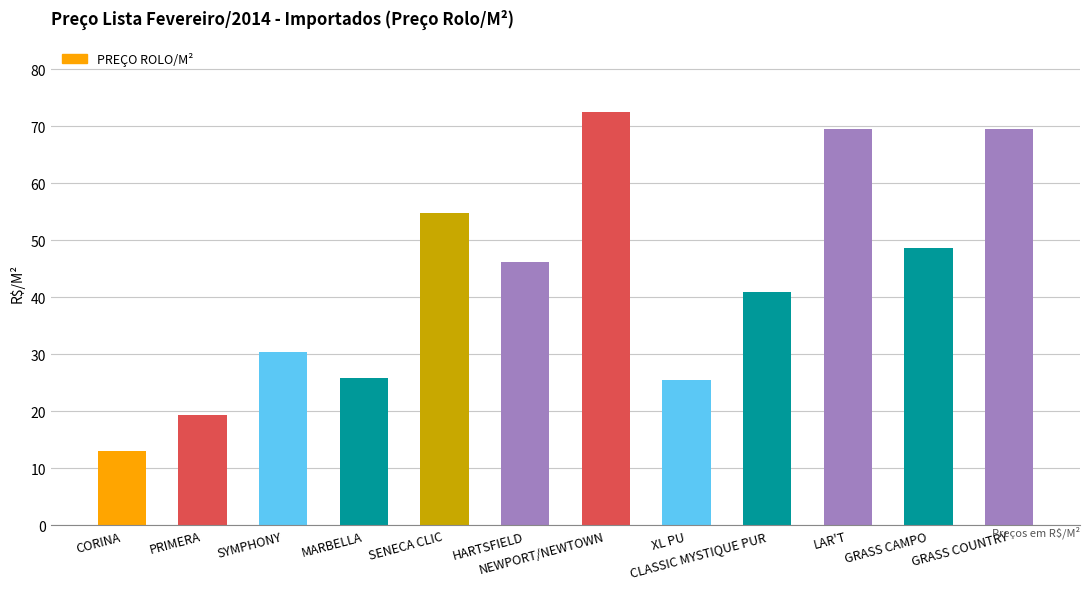

What is the difference between the maximum and minimum values?

59.5